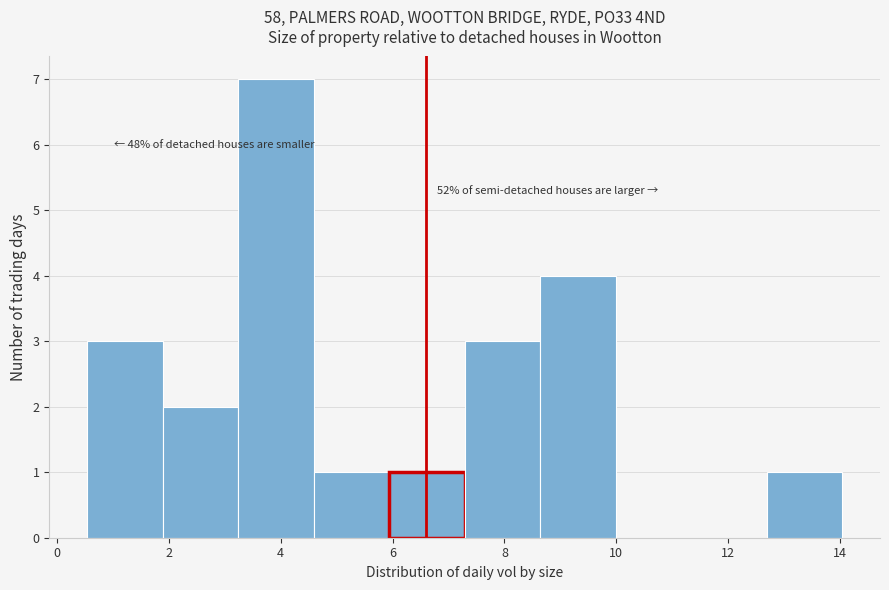

Over which range of the x-axis is the bar tallest?

3.2 to 4.6